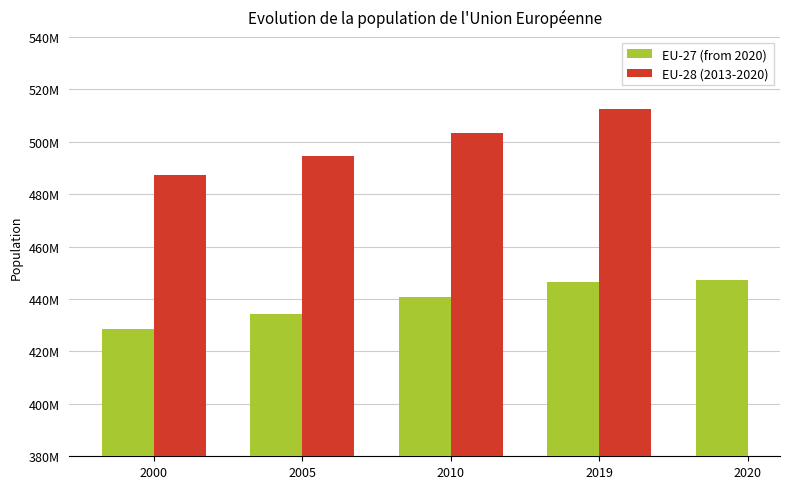

At which label does EU-28 (2013-2020) first exceed 503170618?

2019